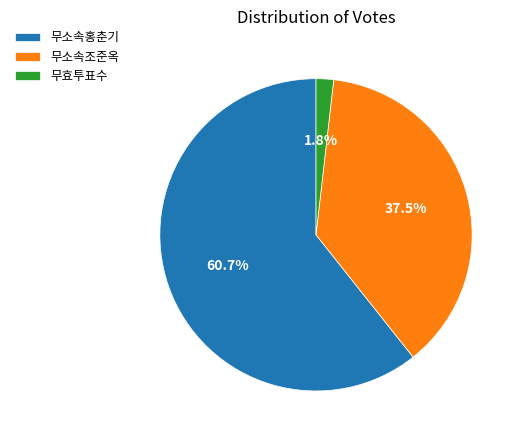

True or false: 무소속조준옥 accounts for 24% of the total.

False